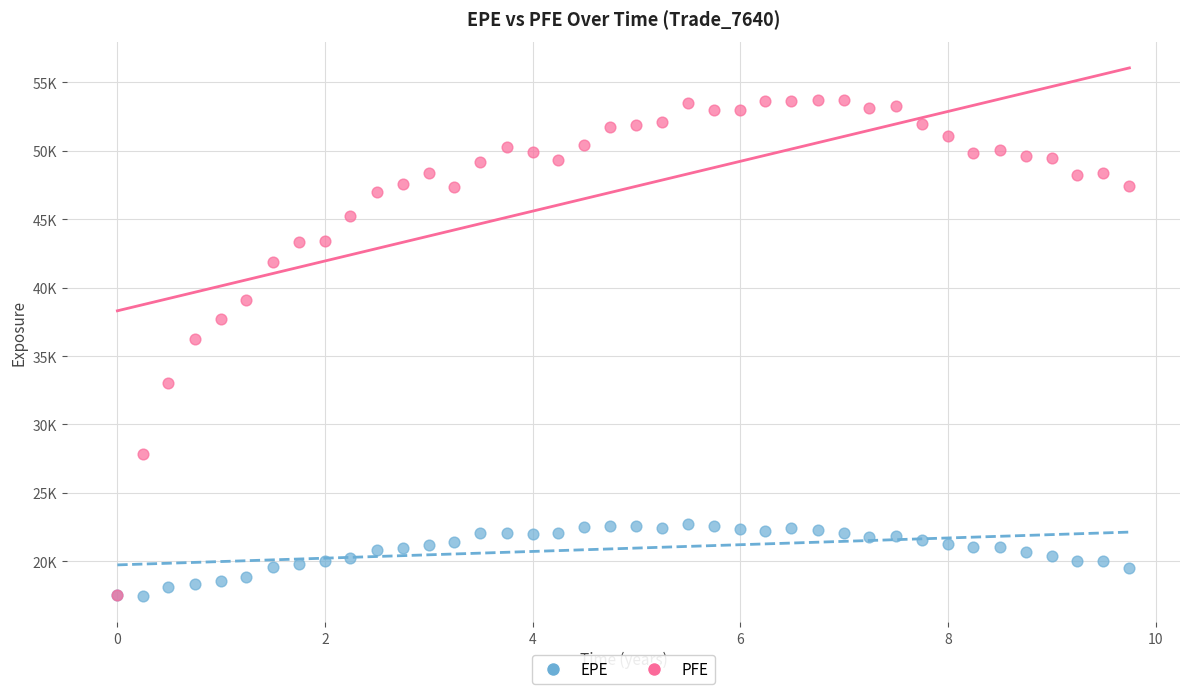

What are all the series names shown in the legend?

EPE, PFE